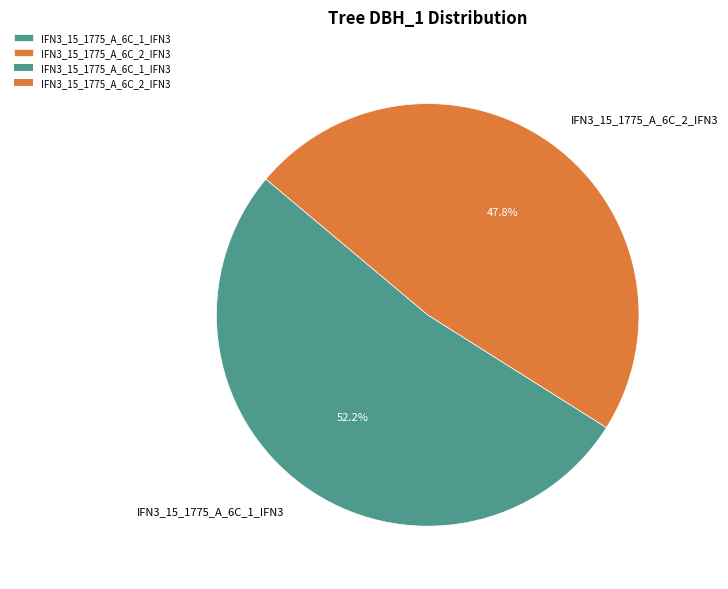

Between IFN3_15_1775_A_6C_2_IFN3 and IFN3_15_1775_A_6C_1_IFN3, which is larger?

IFN3_15_1775_A_6C_1_IFN3